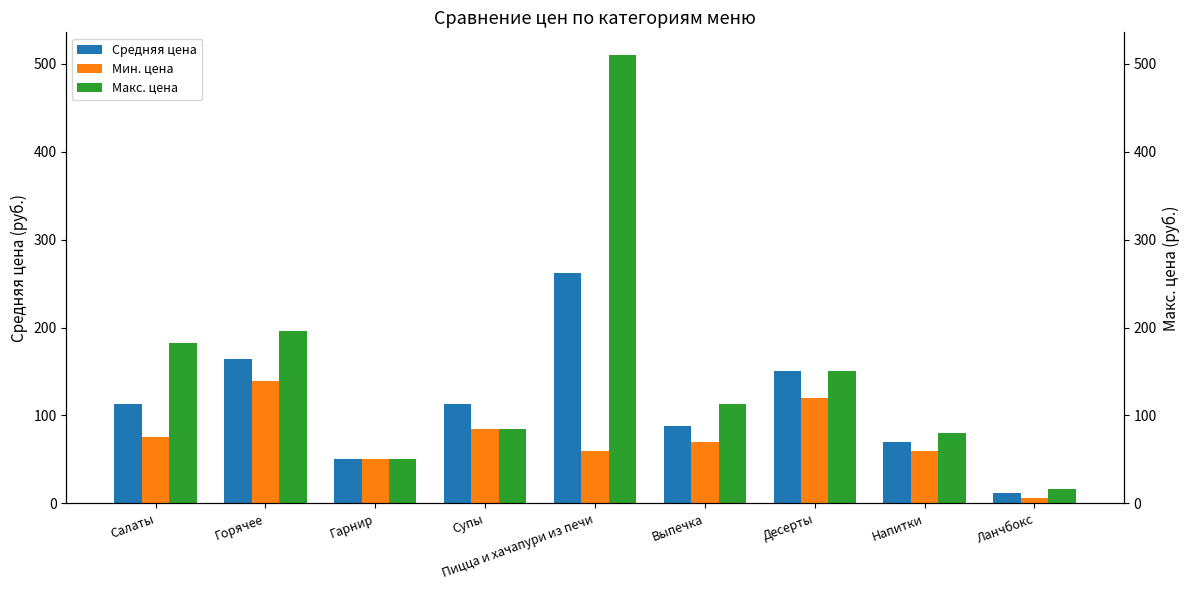

How many data points does each series have?

9